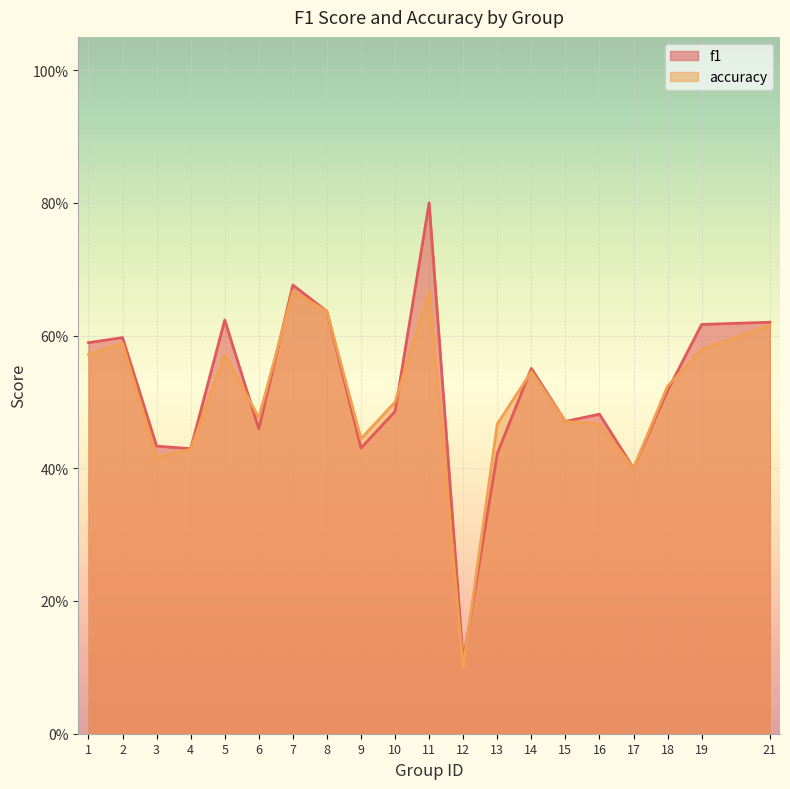

Between 10 and 21, which series saw the biggest shift?

f1